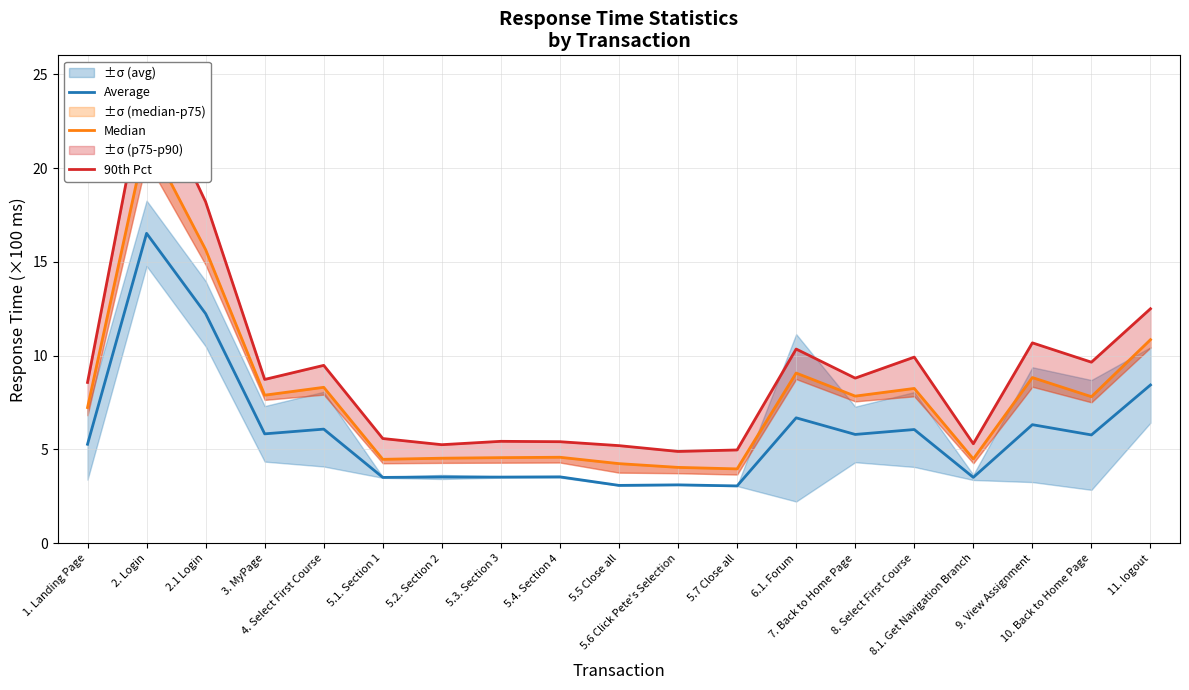

How many interior local peaks does the Average series have?

8